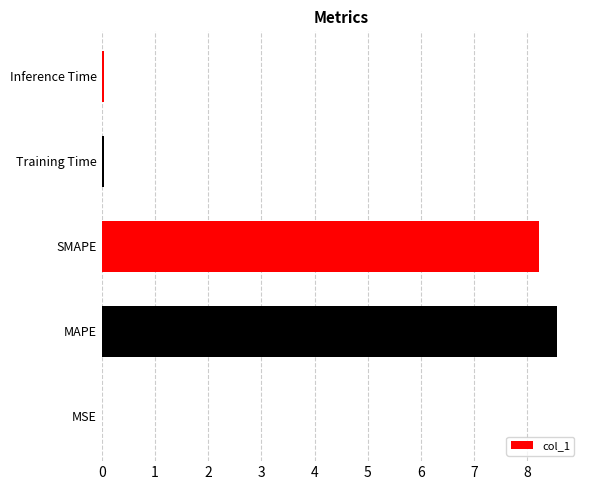

Which has a higher value, Inference Time or SMAPE?

SMAPE